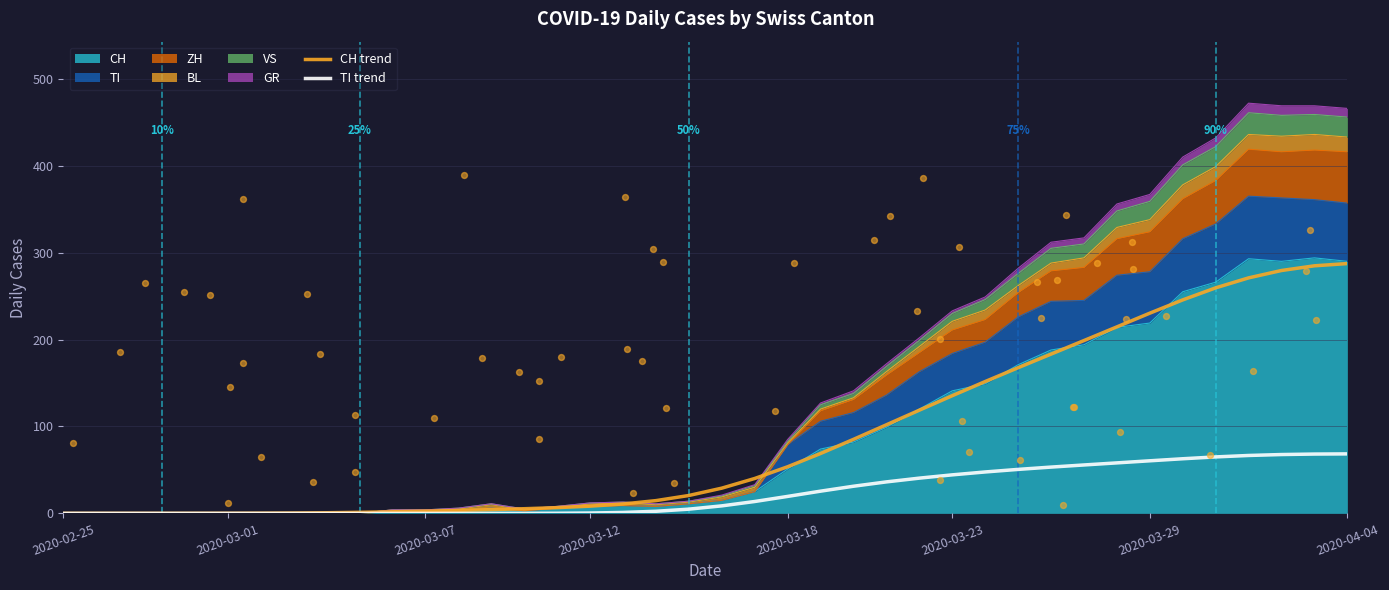

What is the total value across all series at 31?

254.5